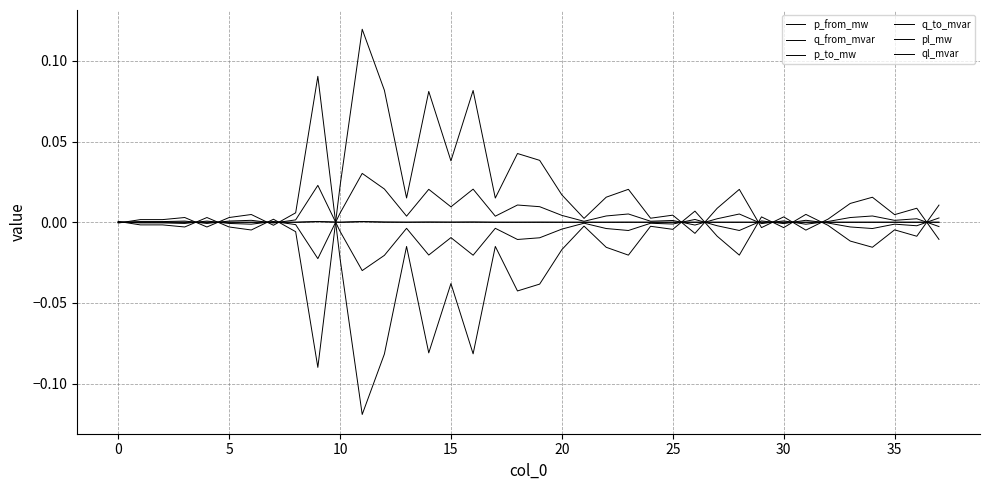

Does the chart have visible grid lines?

Yes